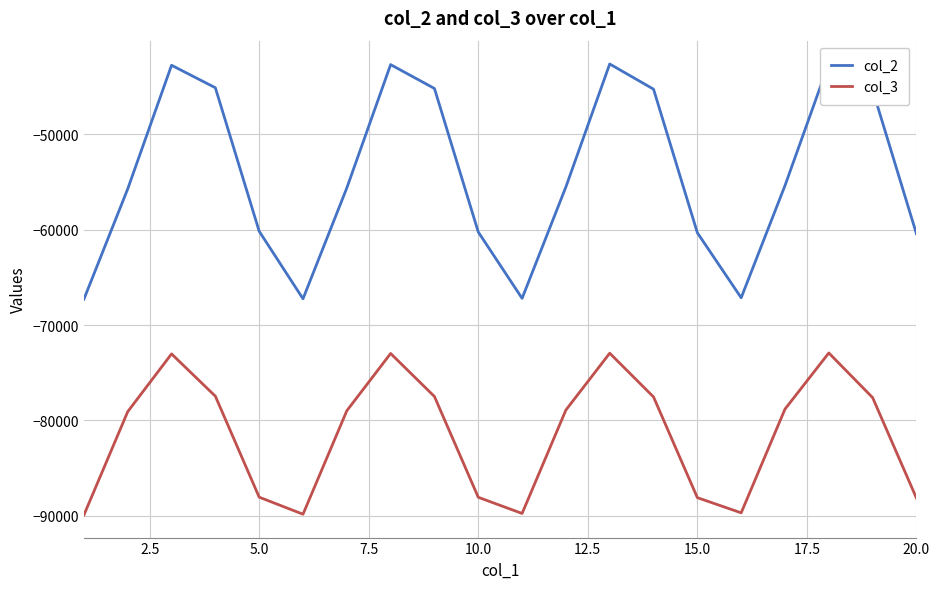

Does the chart display data point markers on the line(s)?

No